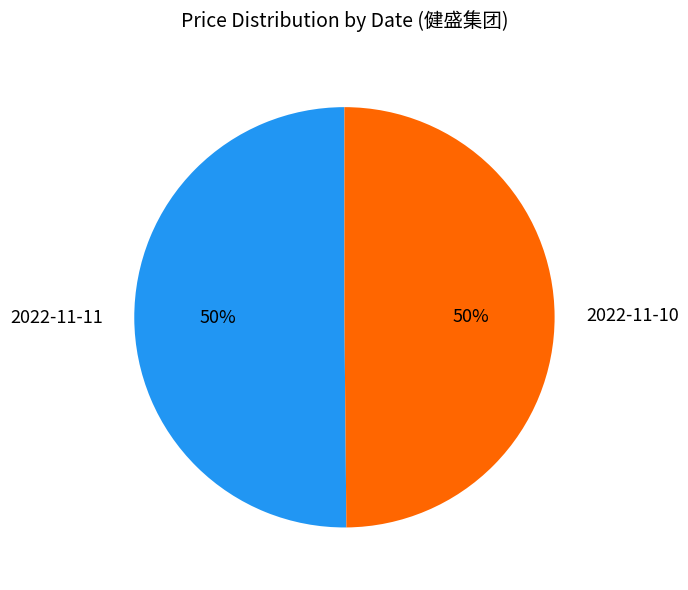

Approximately how many times larger is the value at 2022-11-10 compared to 2022-11-11?

1.0